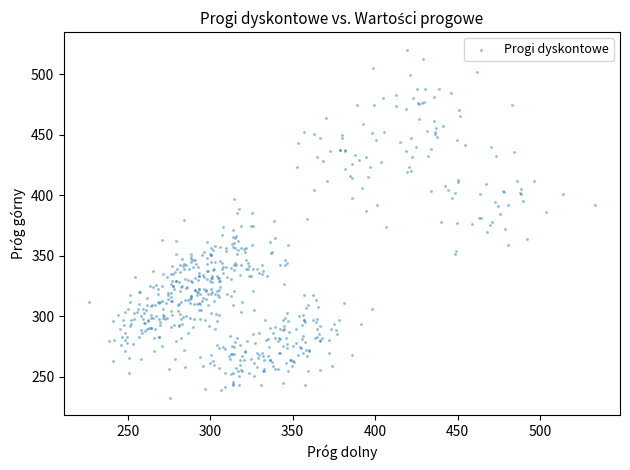

What is the range of Y values (max minus min)?

288.1